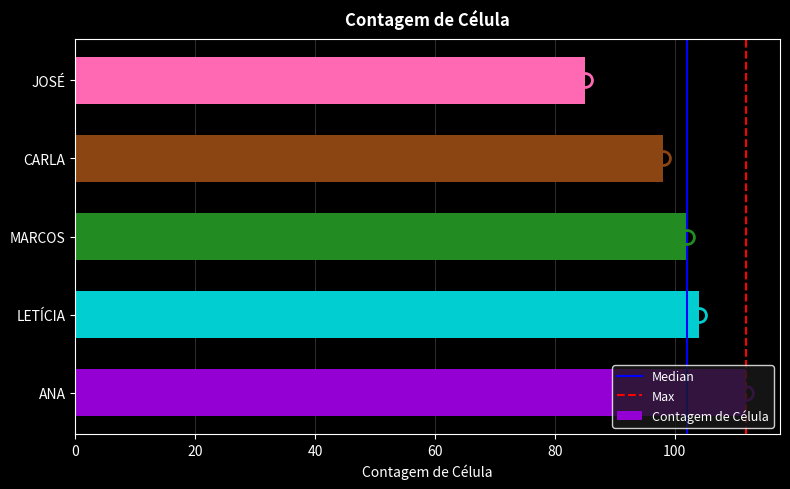

Does the chart contain stacked bars?

No